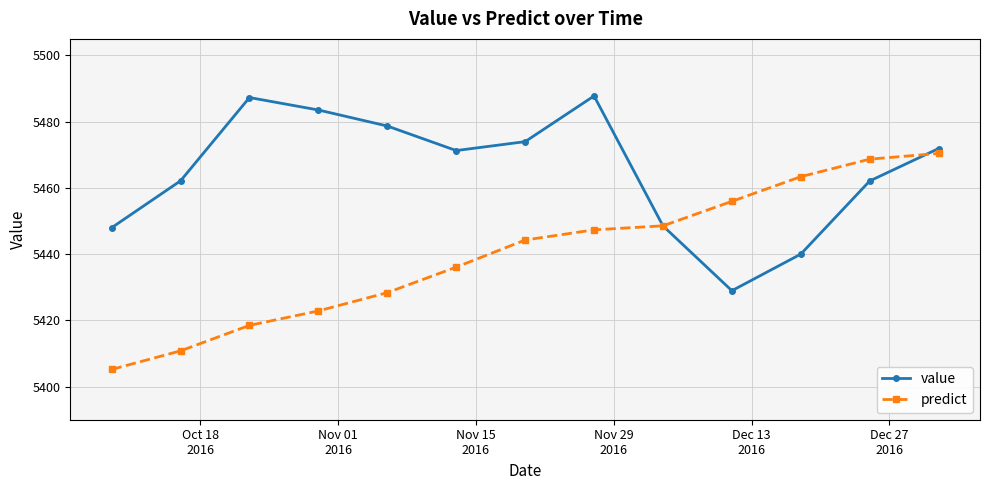

What is the minimum value for value?

5429.0